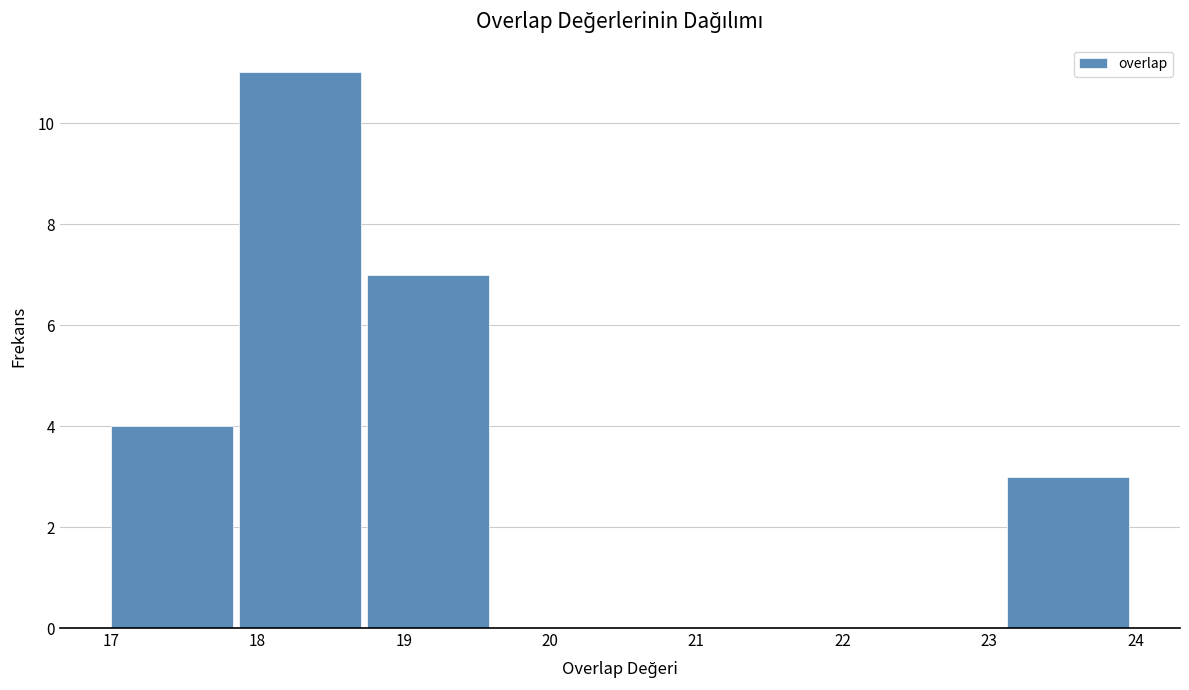

Reading left to right, list every bar in this chart as the range it spans on the x-axis followed by its height. Neither the bar edges nor the heights are printed on the chart, so give them approximately, as read against the axes.

17.0 to 17.9: 4
17.9 to 18.8: 11
18.8 to 19.6: 7
19.6 to 20.5: 0
20.5 to 21.4: 0
21.4 to 22.3: 0
22.3 to 23.1: 0
23.1 to 24.0: 3